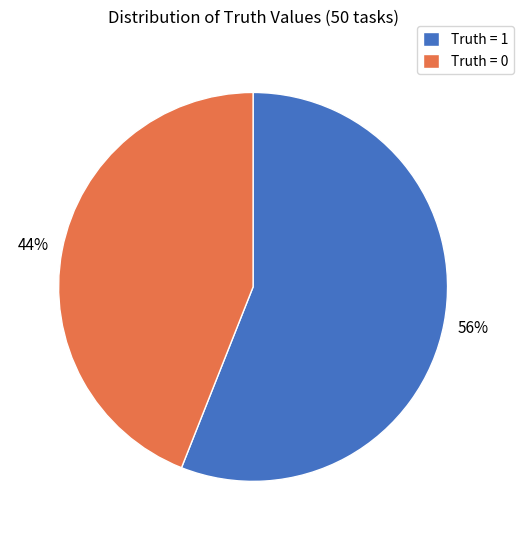

Which has a higher value, Truth = 0 or Truth = 1?

Truth = 1